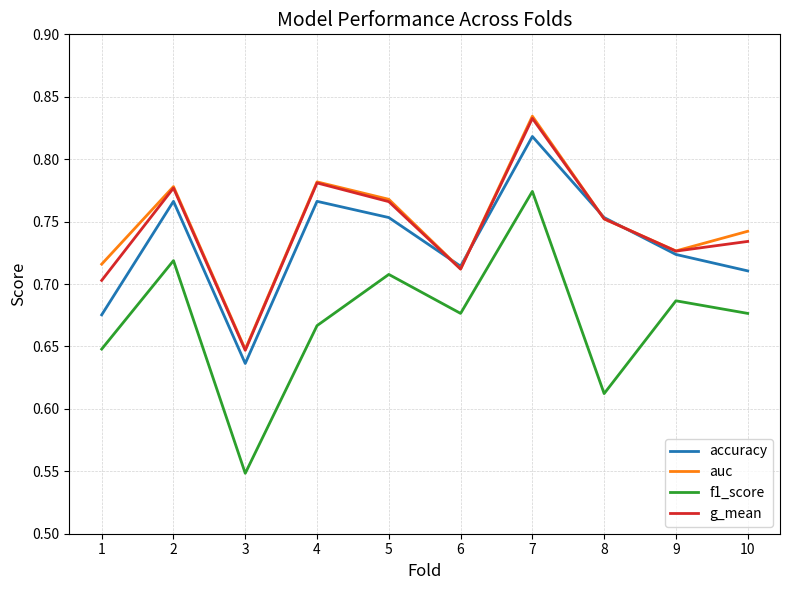

What is the total value across all series at 2?

3.0